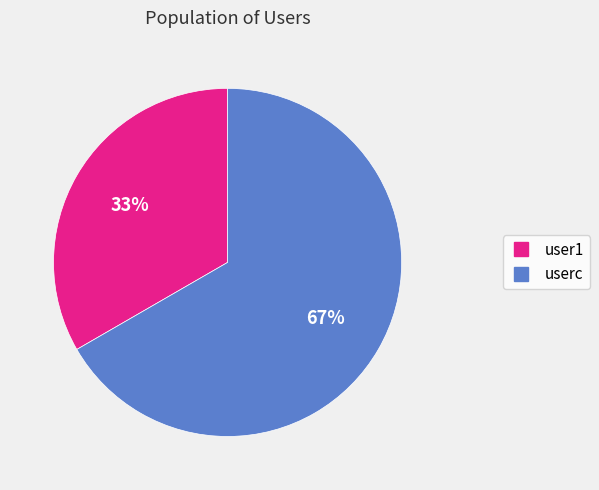

Do userc and user1 together represent more than half of the pie?

Yes